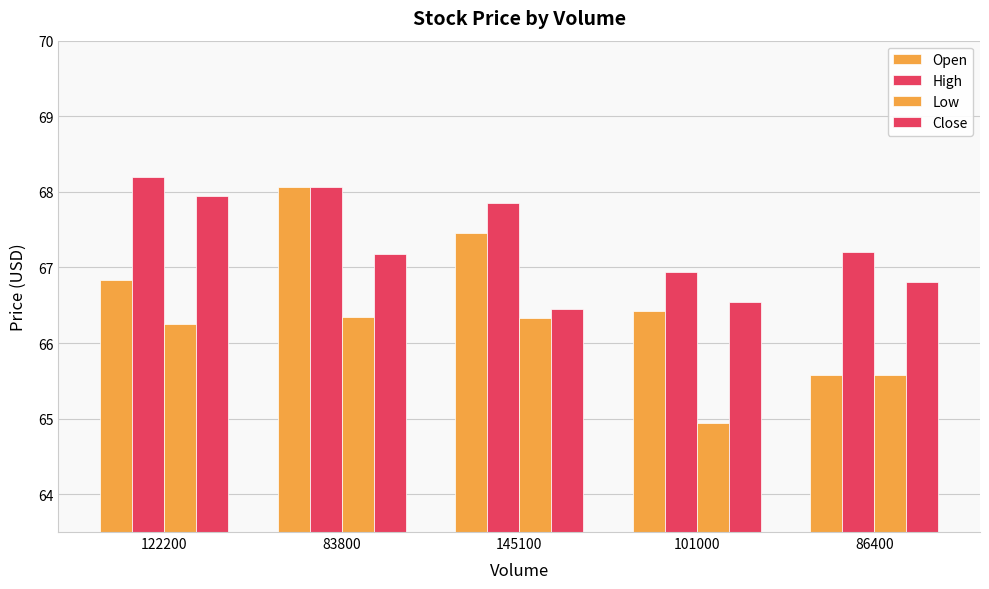

What is the difference between the maximum and second lowest values in the Low series?

0.8